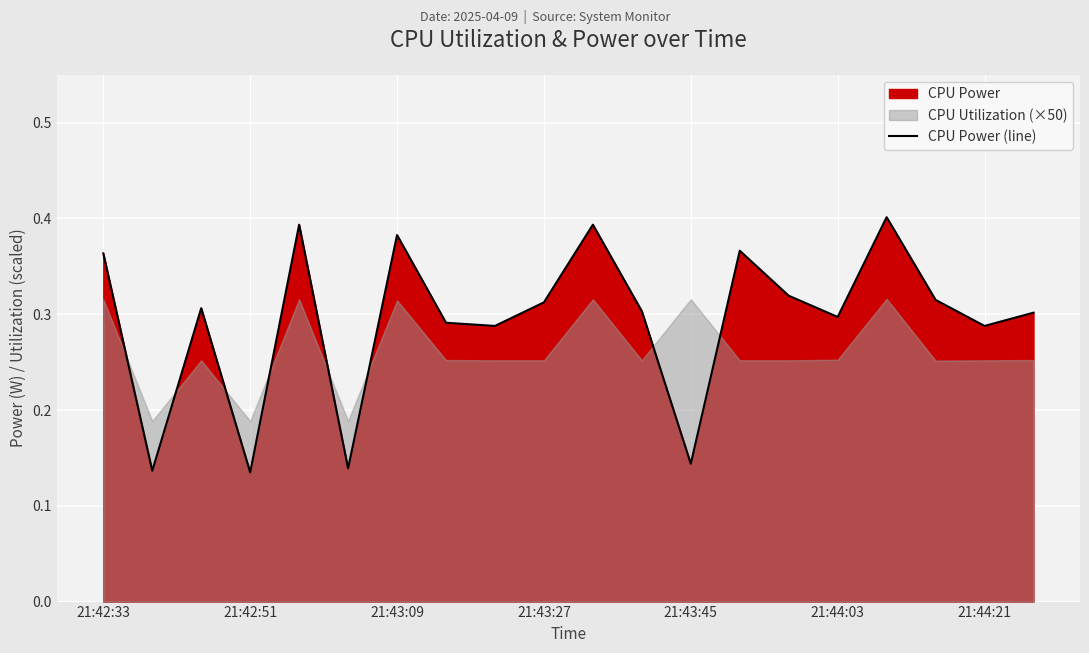

The CPU Power (line) series shows 0.1 at 21:44:21. True or false?

False